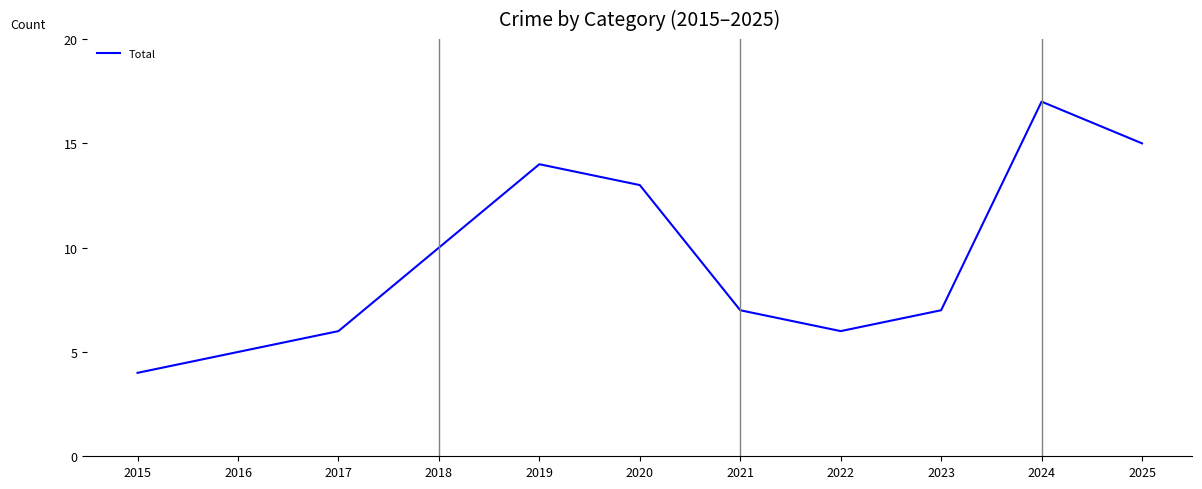

What is the sum of all values?

104